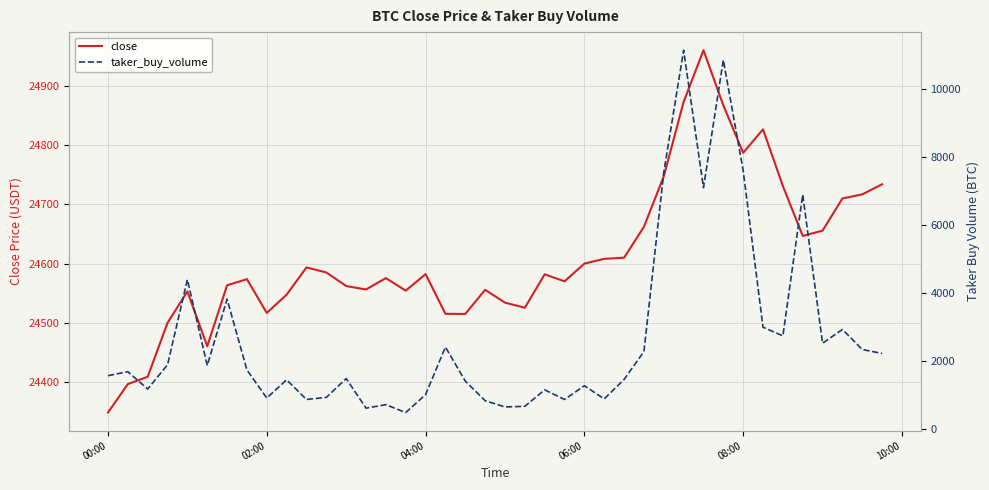

What is the difference between the maximum and minimum values in the taker_buy_volume series?

10675.0